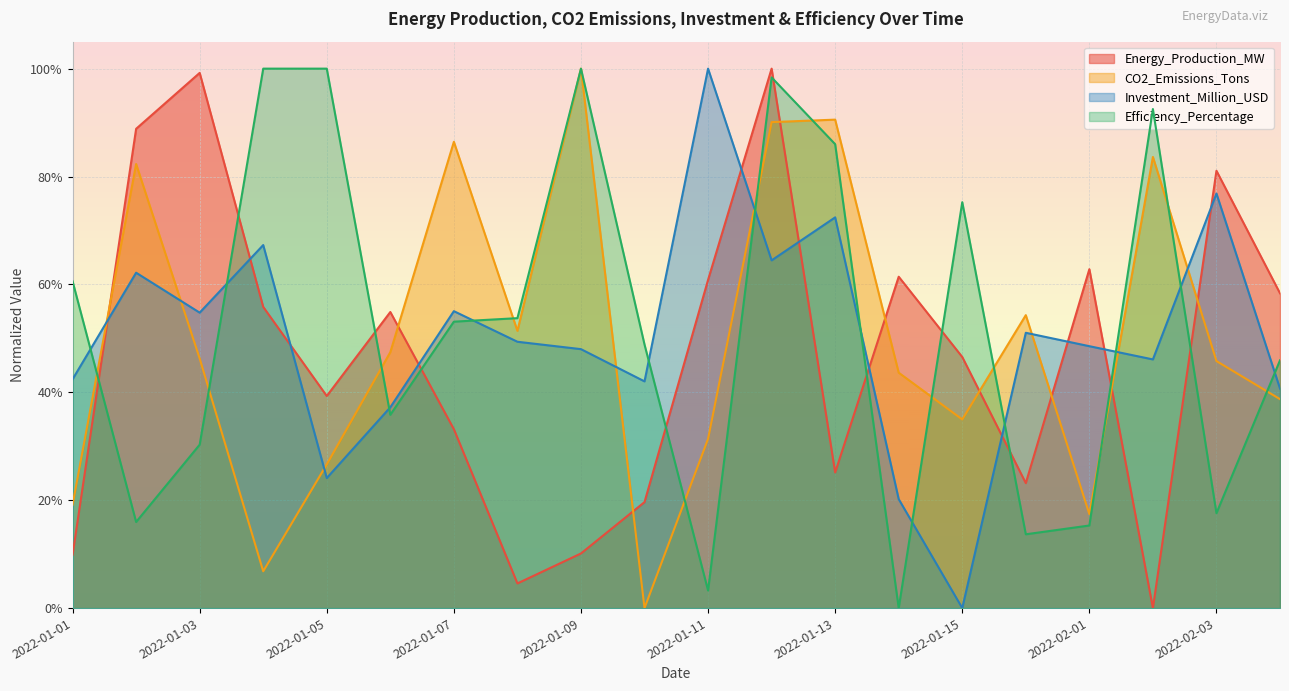

Read the Efficiency_Percentage value at 2022-01-05.

1.0